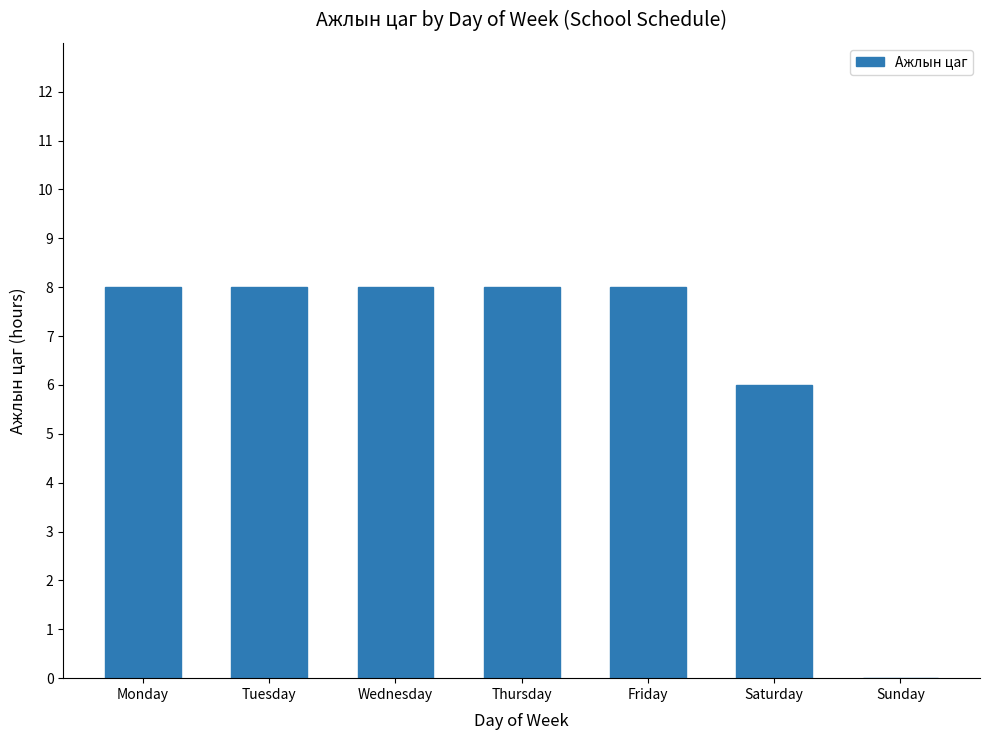

What is the average value?

7